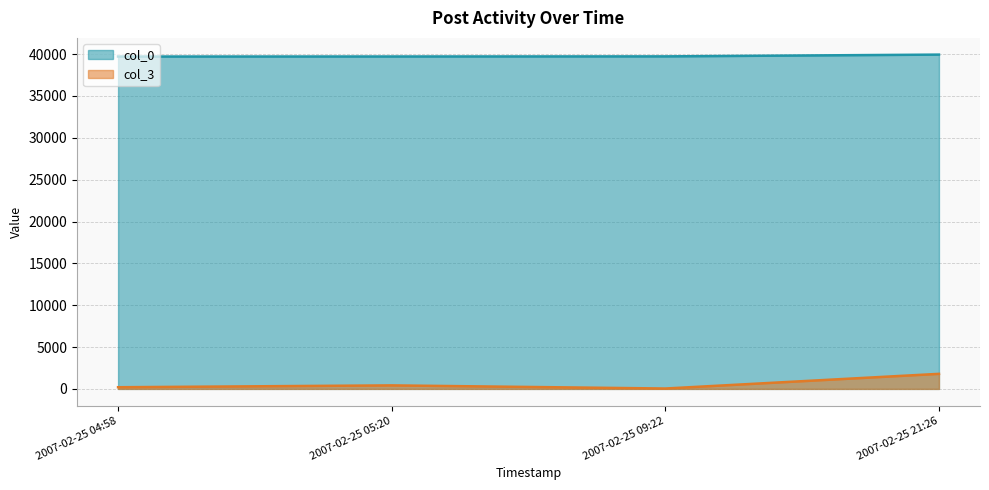

What is the value of the col_0 point at the 4th from the left?

39939